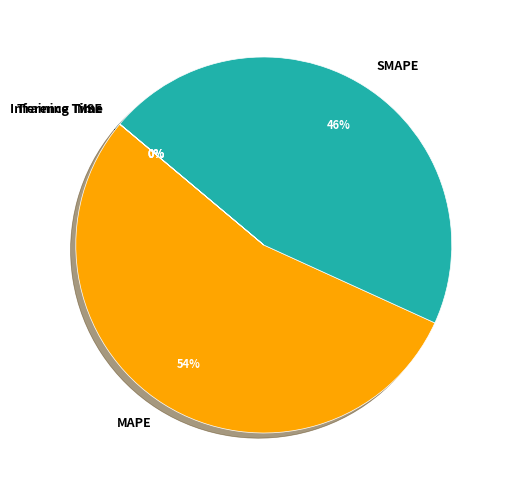

Which category has the biggest portion of the pie?

MAPE